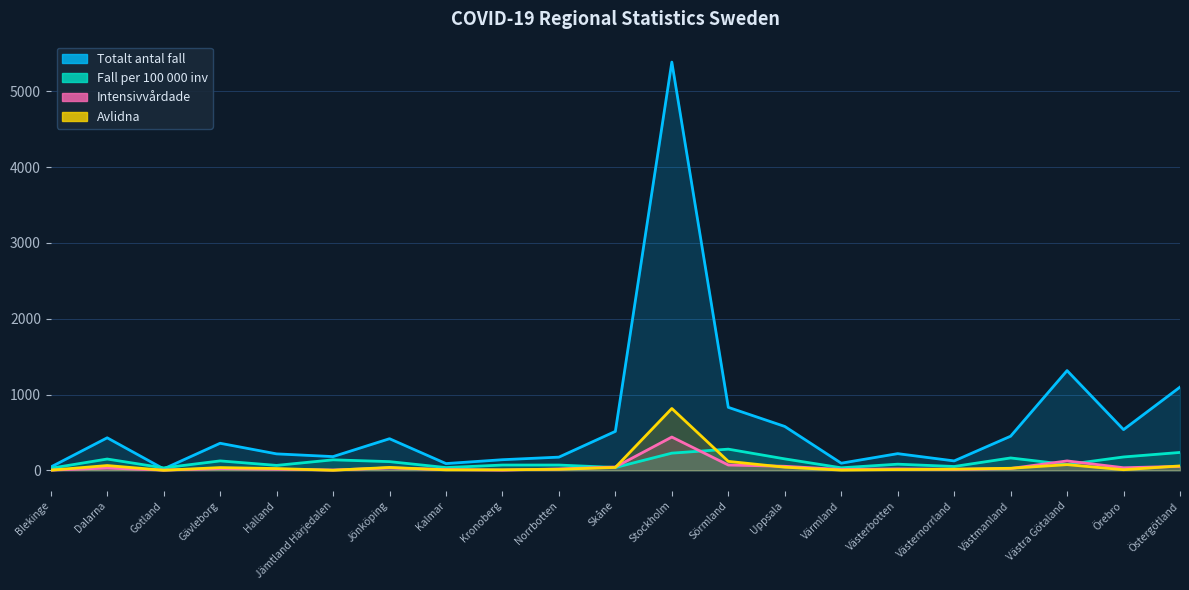

Is it true that Totalt_antal_intensivvårdade equals 19.0 at Västerbotten?

True